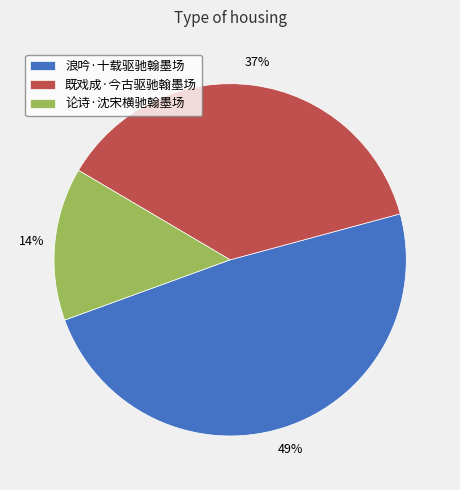

Between 浪吟·十载驱驰翰墨场 and 既戏成·今古驱驰翰墨场, which is larger?

浪吟·十载驱驰翰墨场